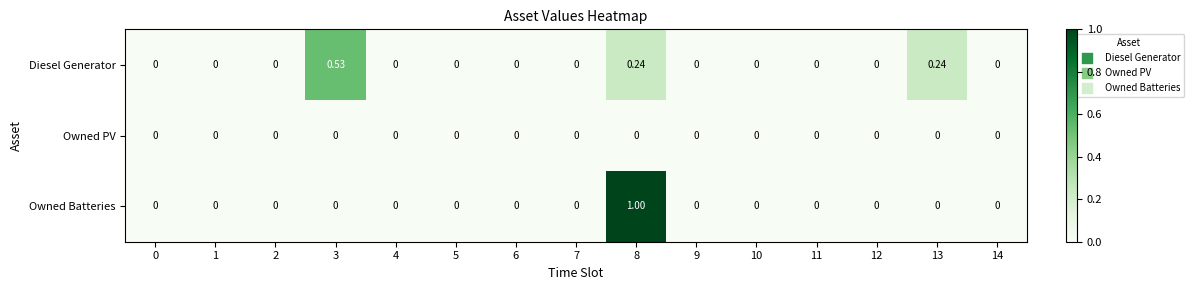

Rank the series by their maximum value, from highest to lowest.

Owned Batteries, Diesel Generator, Owned PV